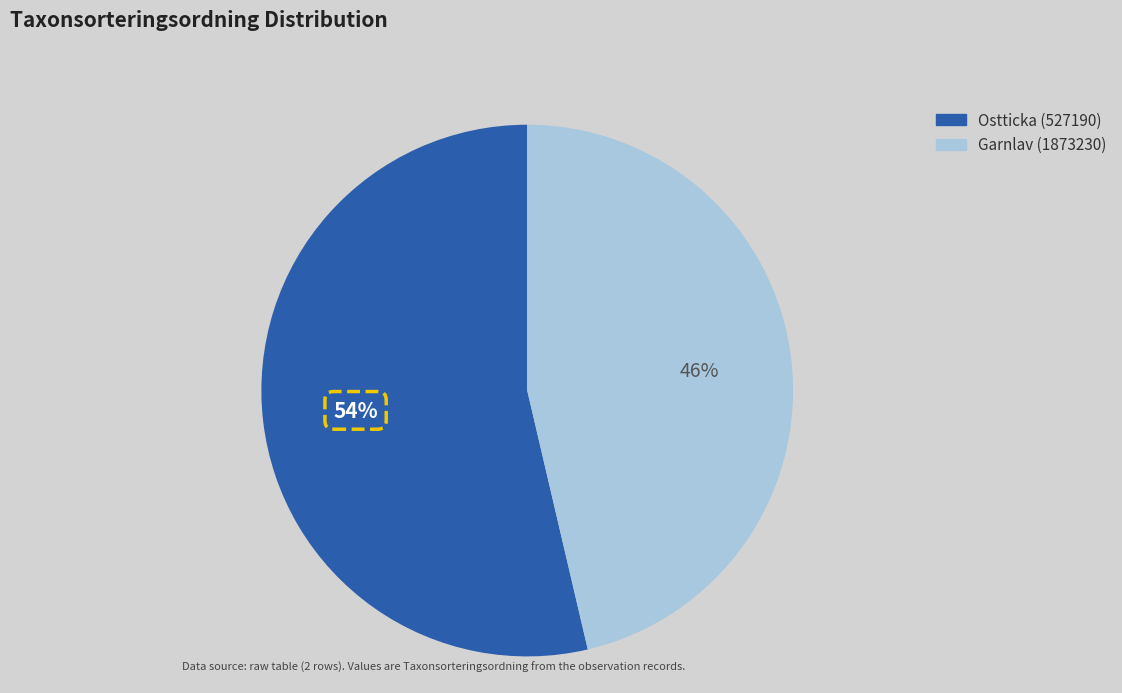

Count the number of slices in the pie.

2